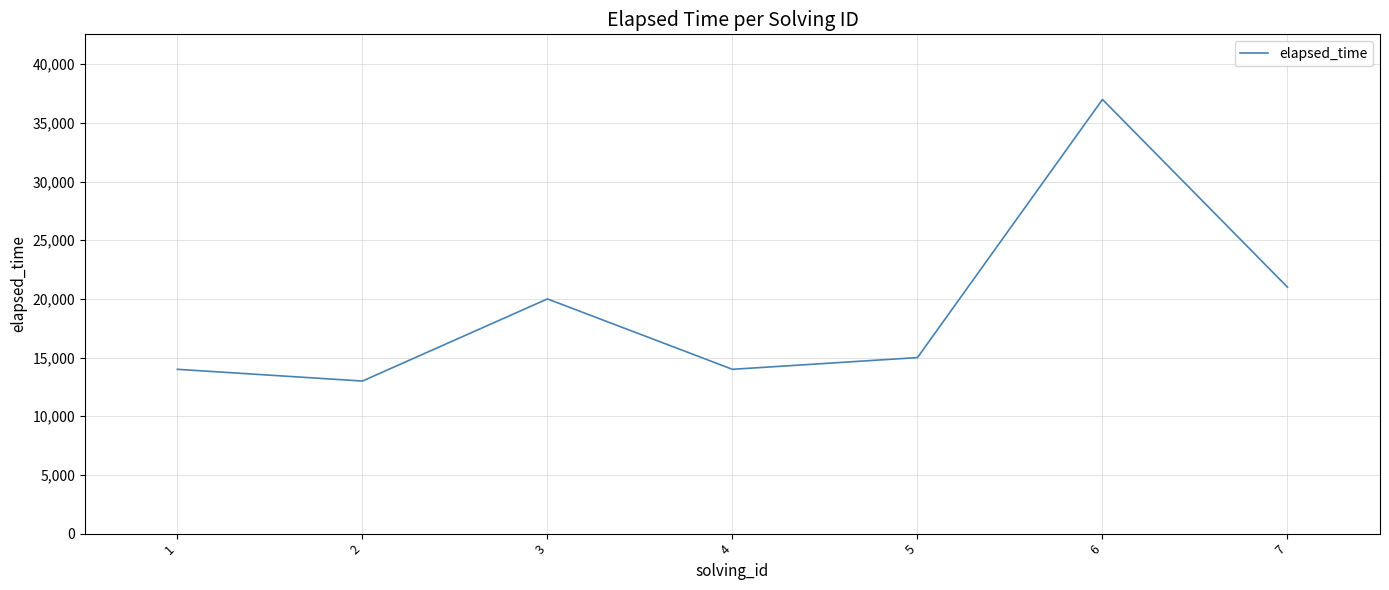

What is the sum of all values?

134000